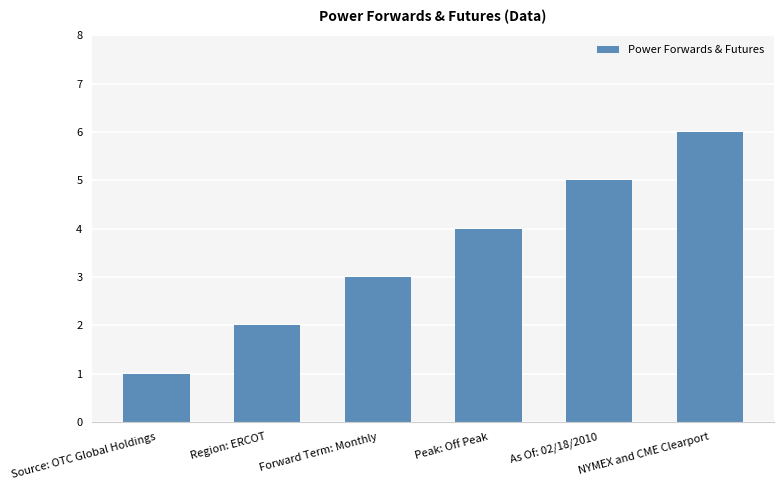

Reading right to left, transcribe all the data shown in this chart.

6	5	4	3	2	1